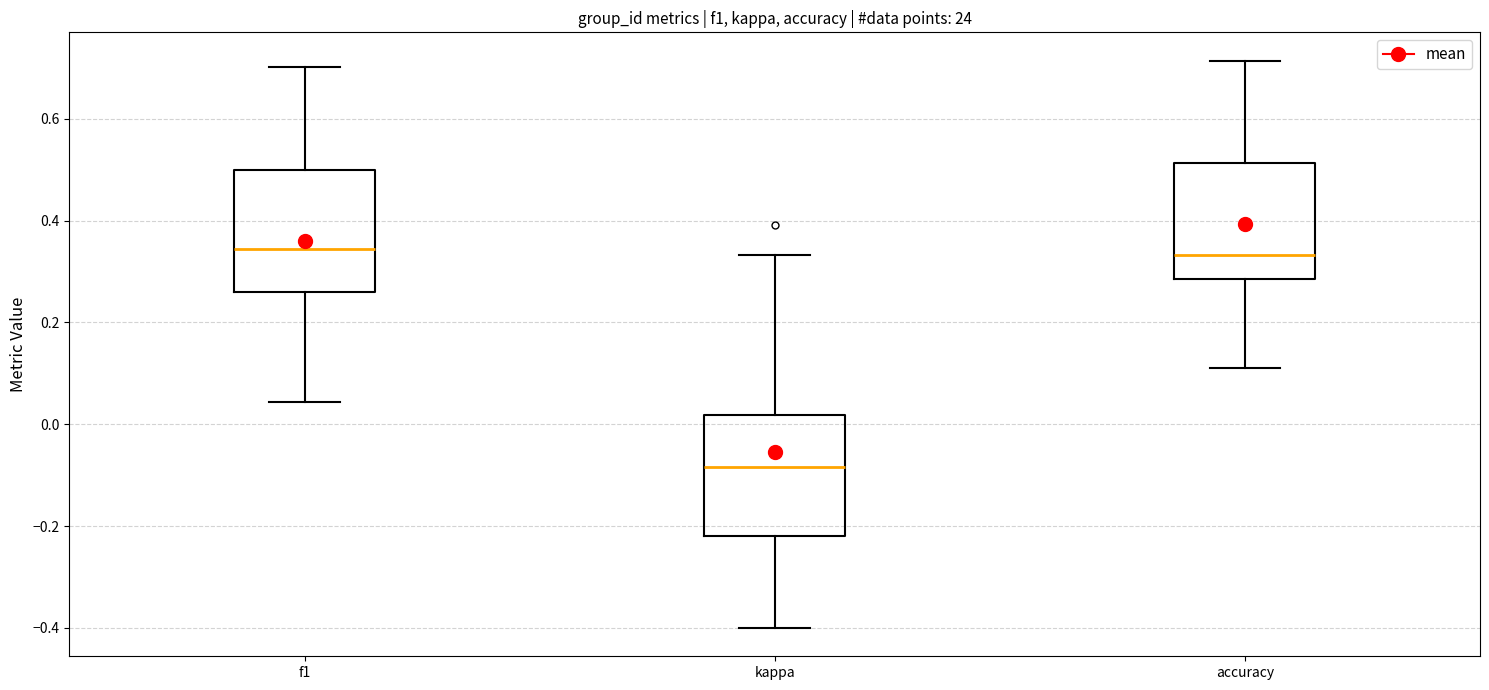

Which box has the lowest median line?

kappa